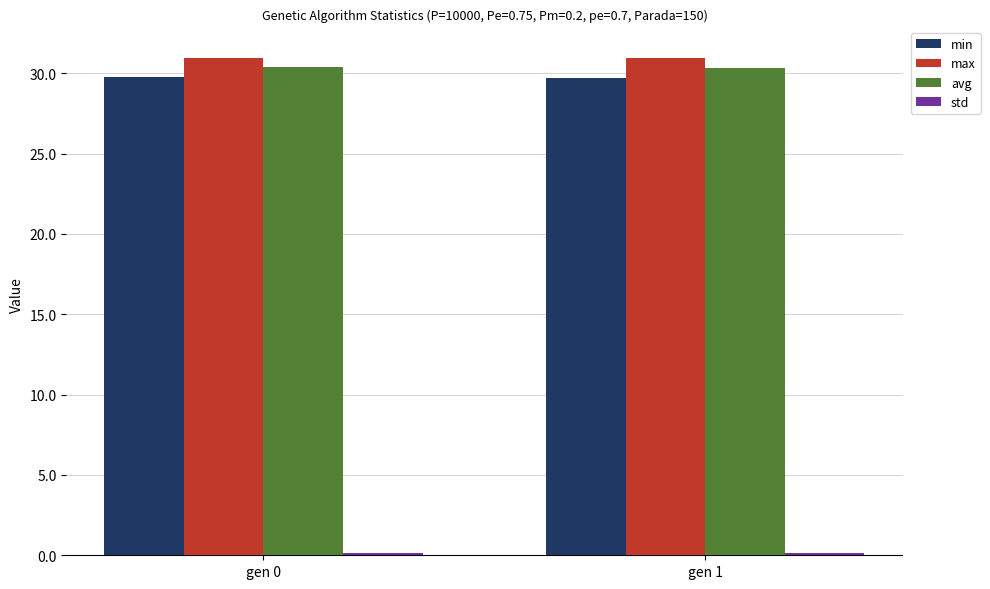

What is the sum of all avg values?

60.7